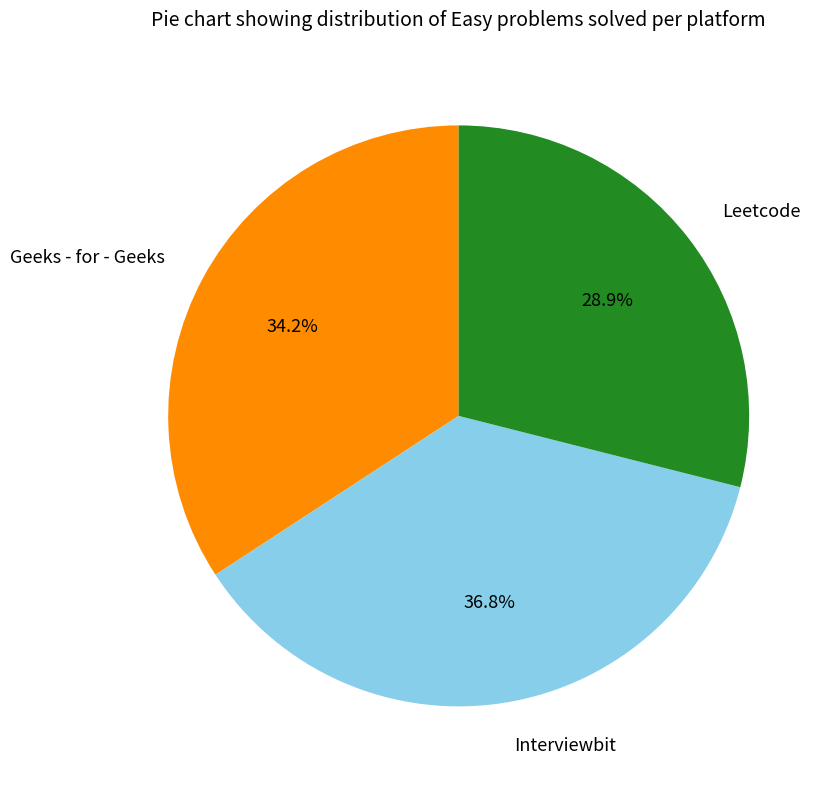

What percentage is the Geeks - for - Geeks slice, to the nearest percent?

34%